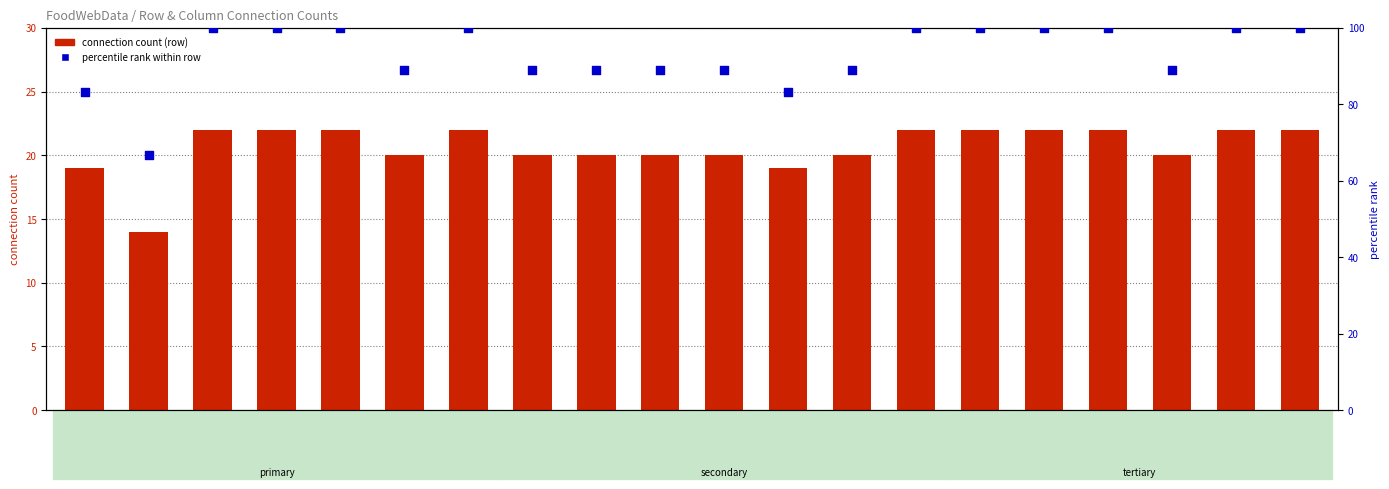

Which series reaches the minimum Y coordinate?

connection count (row)